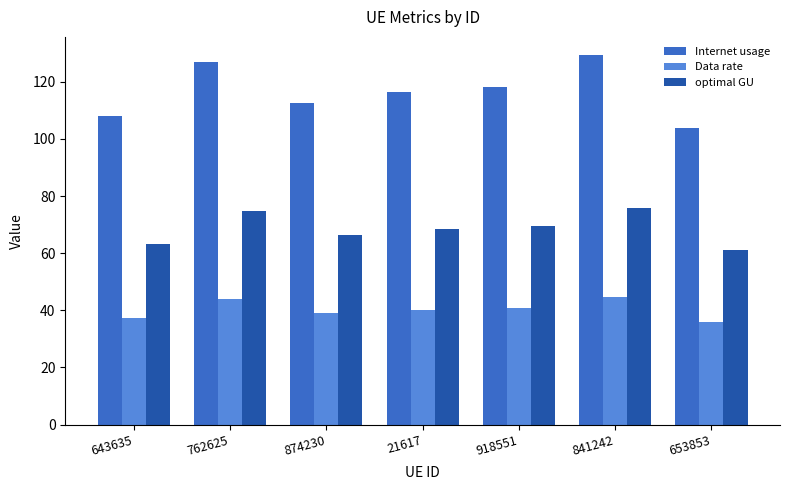

Is it true that Data rate equals 38.9 at 874230?

True